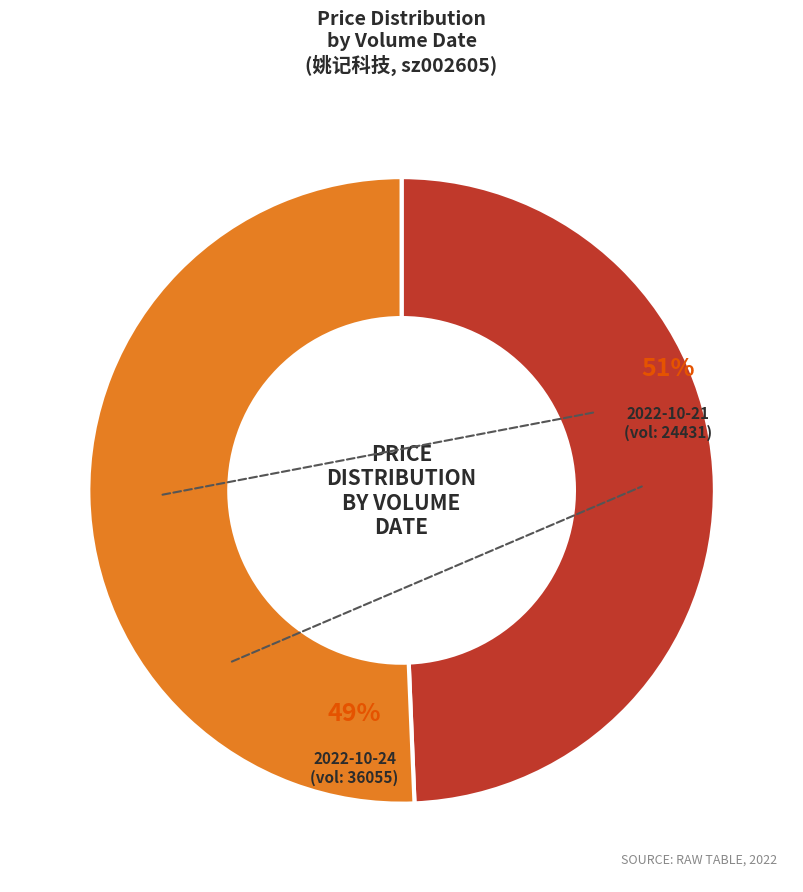

Does any single category account for the majority?

Yes